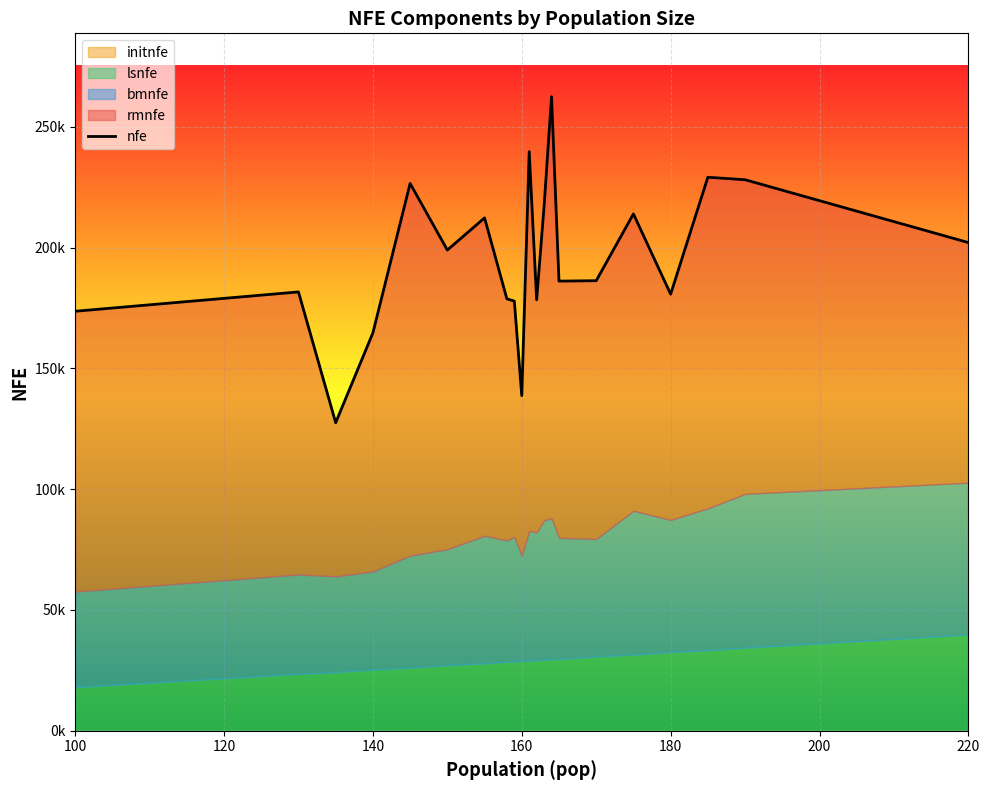

What is the average value?

195485.1